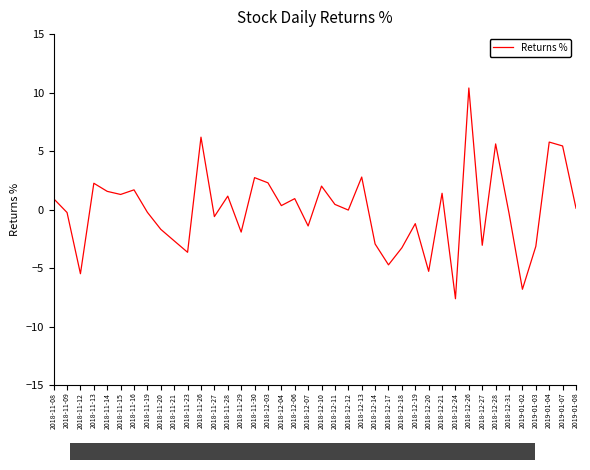

What is the sum of the values at 2018-12-19 and 2018-12-13?

1.6